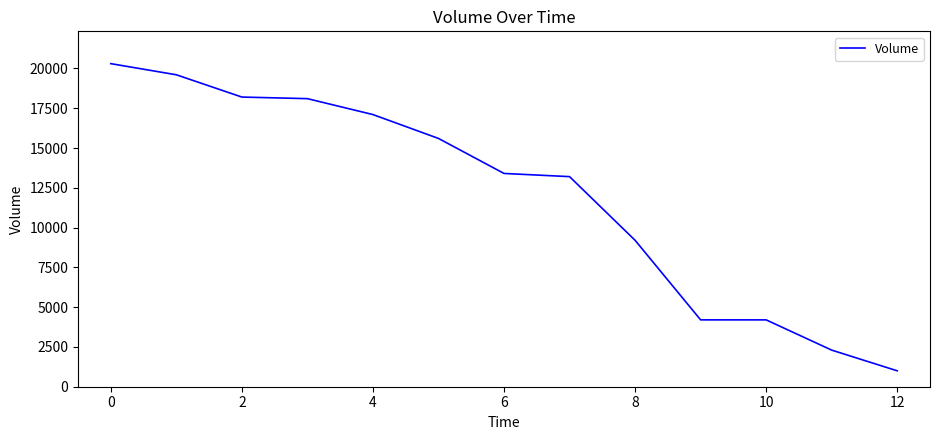

What is the smallest value displayed?

1000